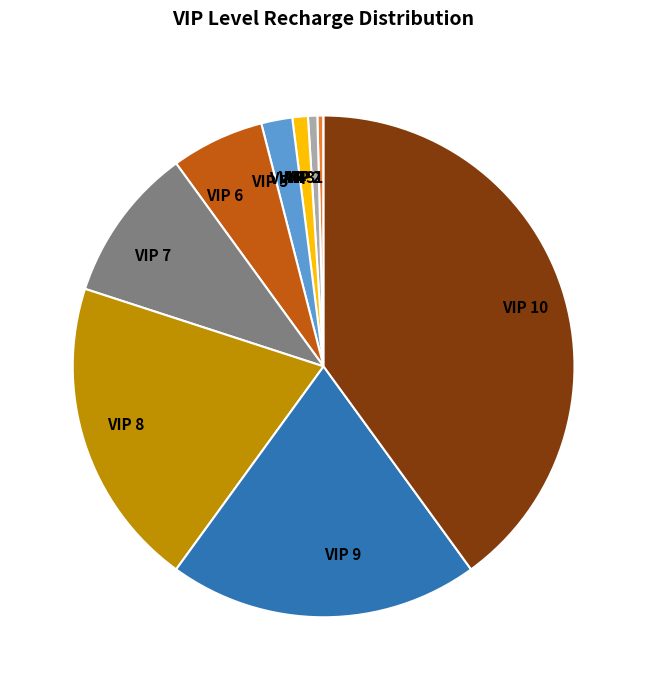

Combined, do VIP 8 and VIP 2 account for over 50%?

No